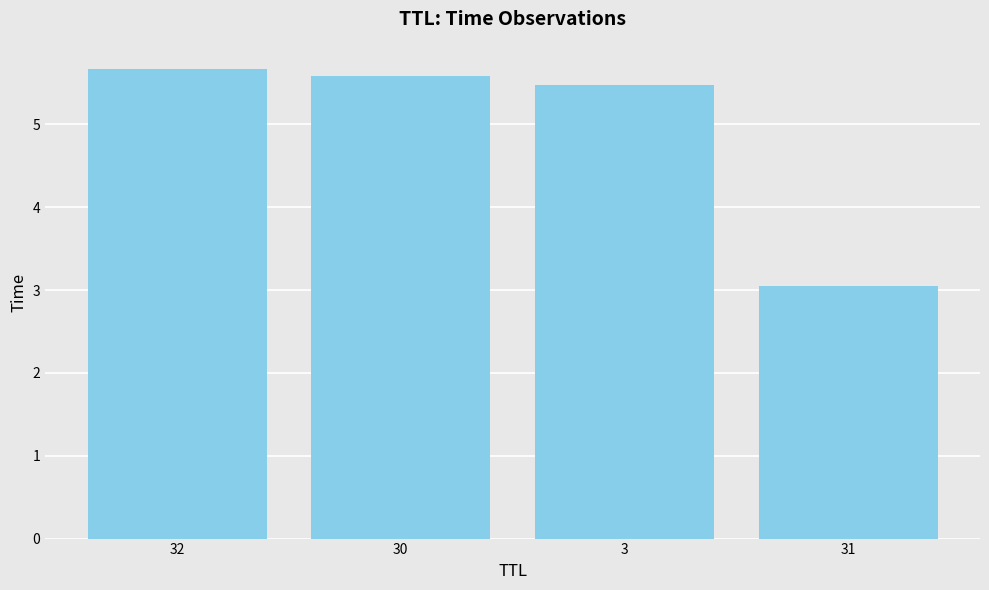

The chart shows a value of 5.5 at 3. True or false?

True